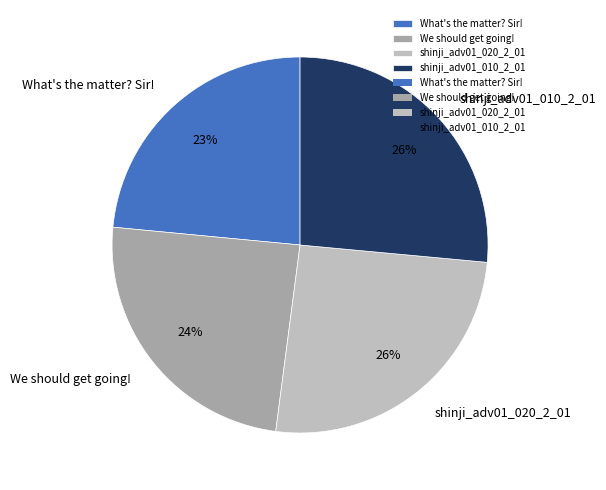

To the nearest percent, what is the difference between the largest and smallest slice percentages?

3%